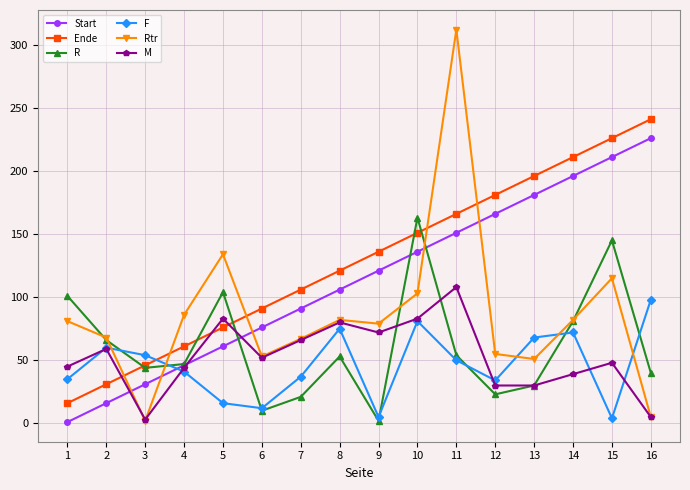

Where is the first local minimum for R?

3